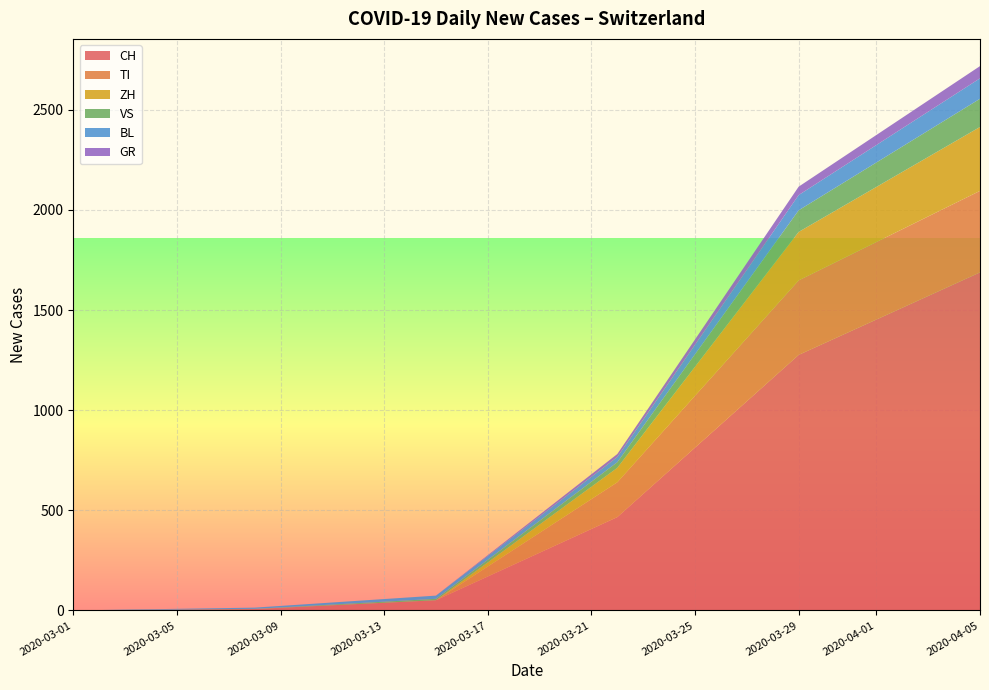

At which category is the sum across all series the highest?

2020-04-05